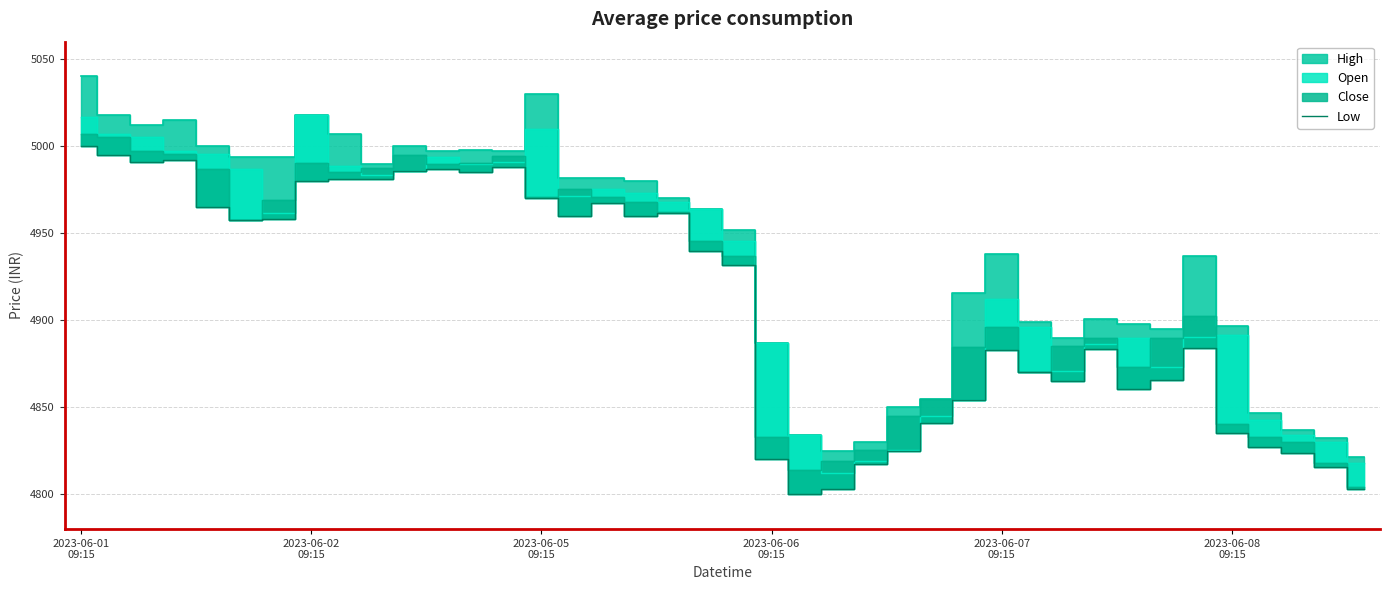

What is the lowest value of the Low series?

4800.0